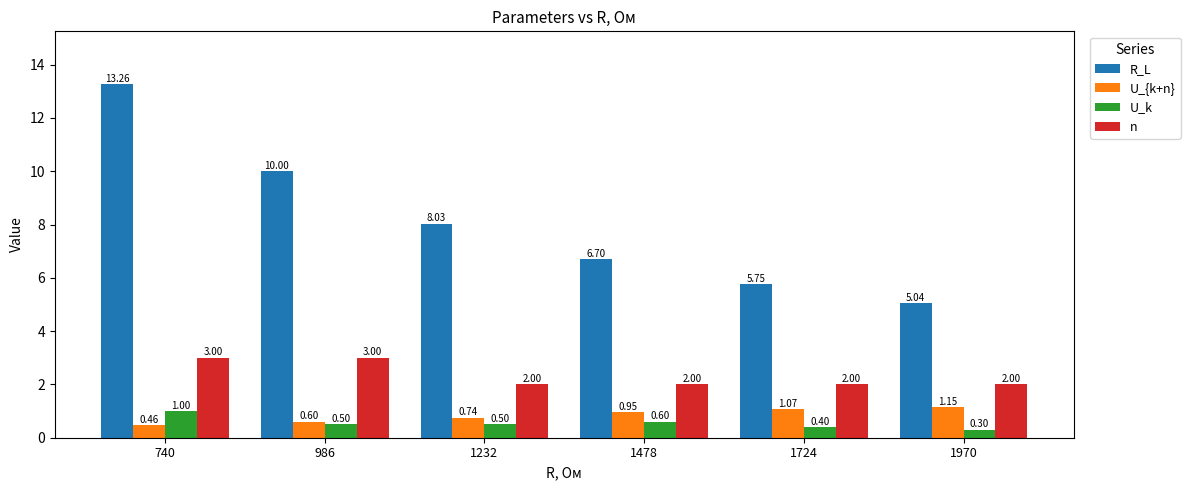

What is the value of the n bar at the 5th from the left?

2.0